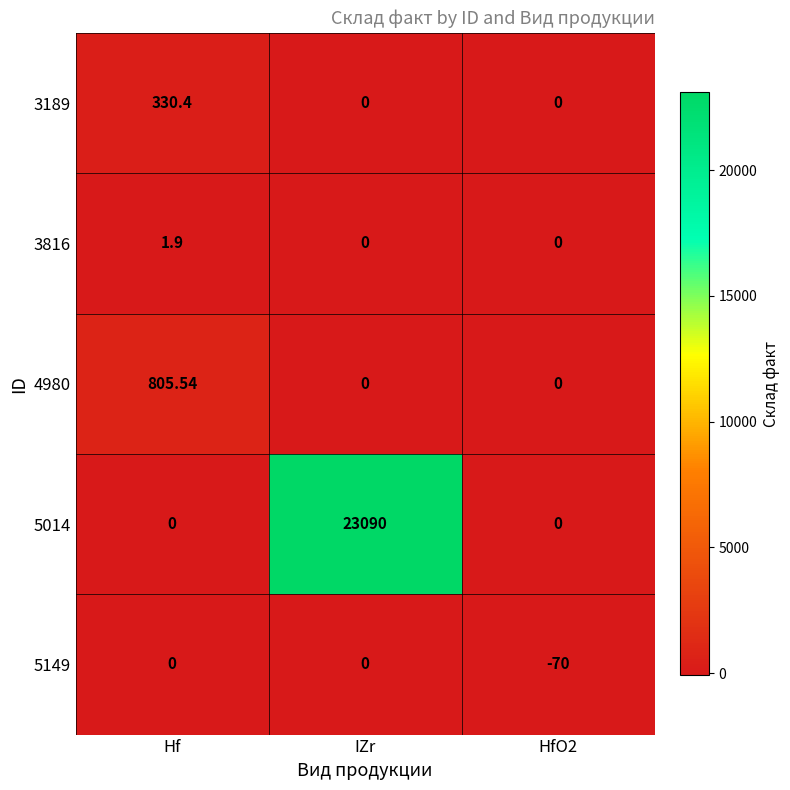

Which category has the highest value in the 3189 series?

Hf